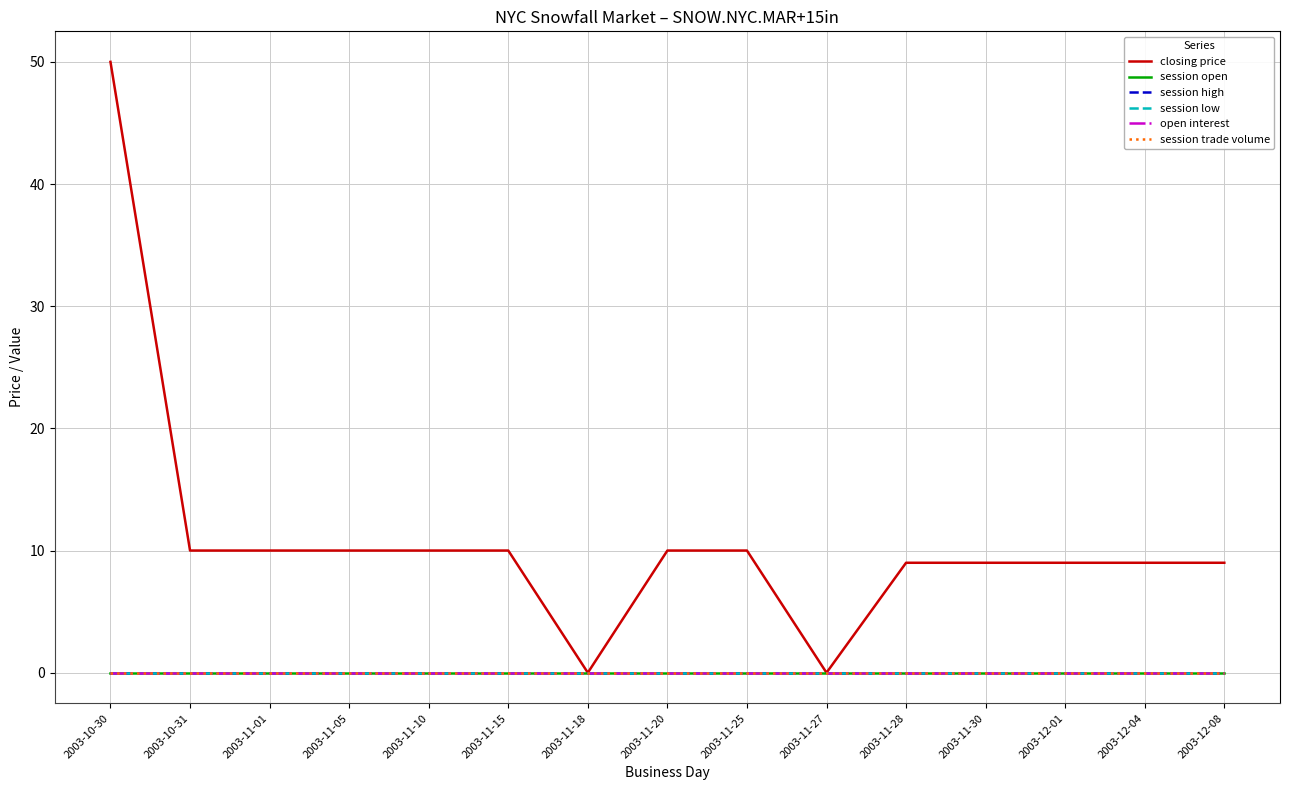

Which series has the largest total across all categories?

closing price